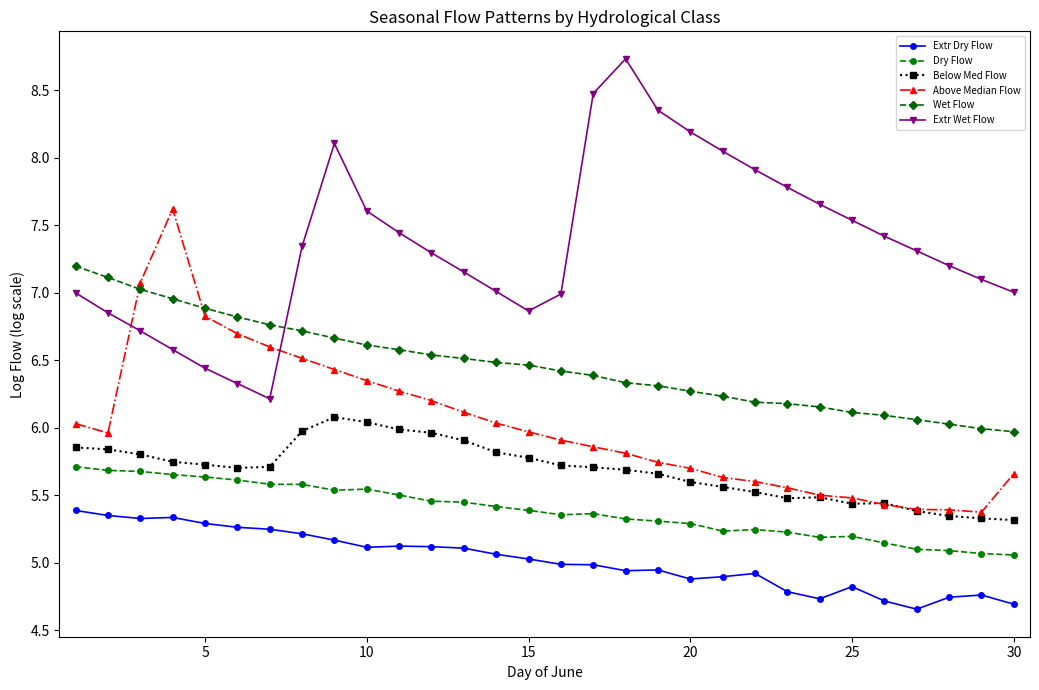

True or false: Extr Wet Flow and Dry Flow cross at least once.

False